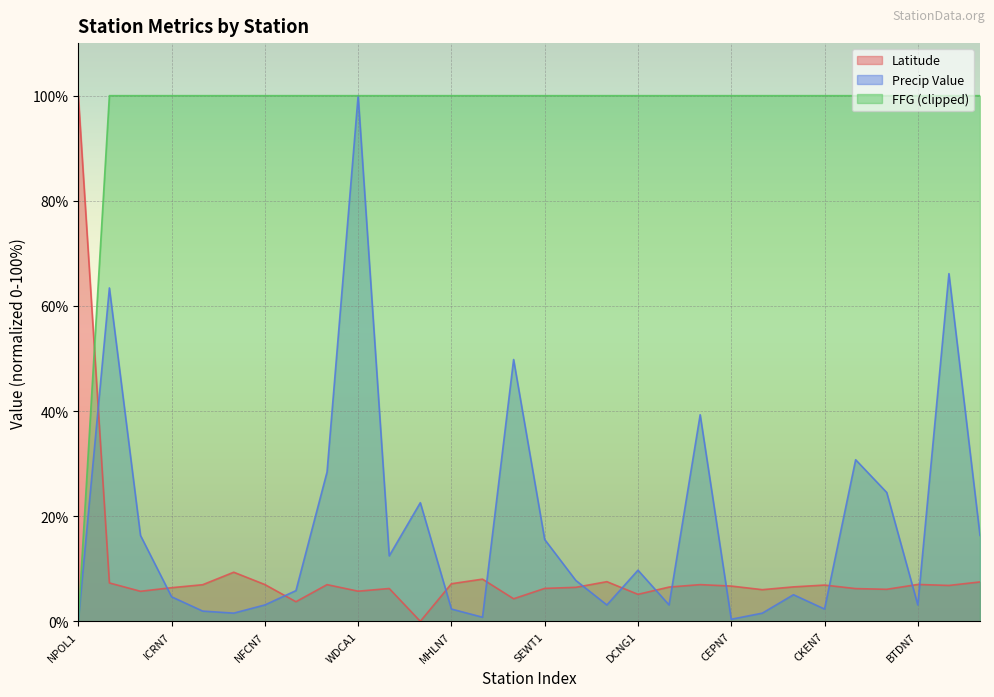

What is the greatest value displayed?

100.0